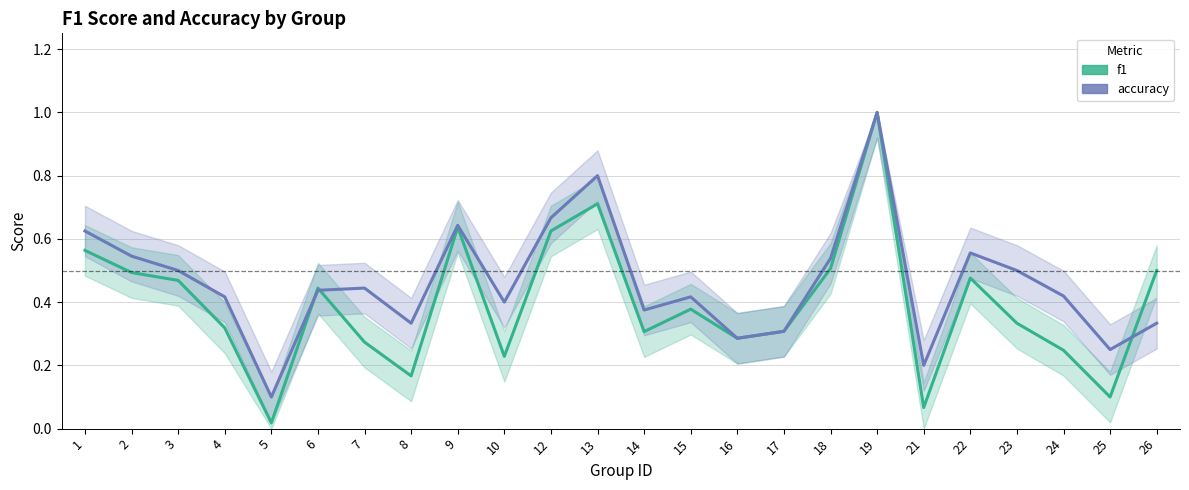

How many interior local peaks does the accuracy series have?

6